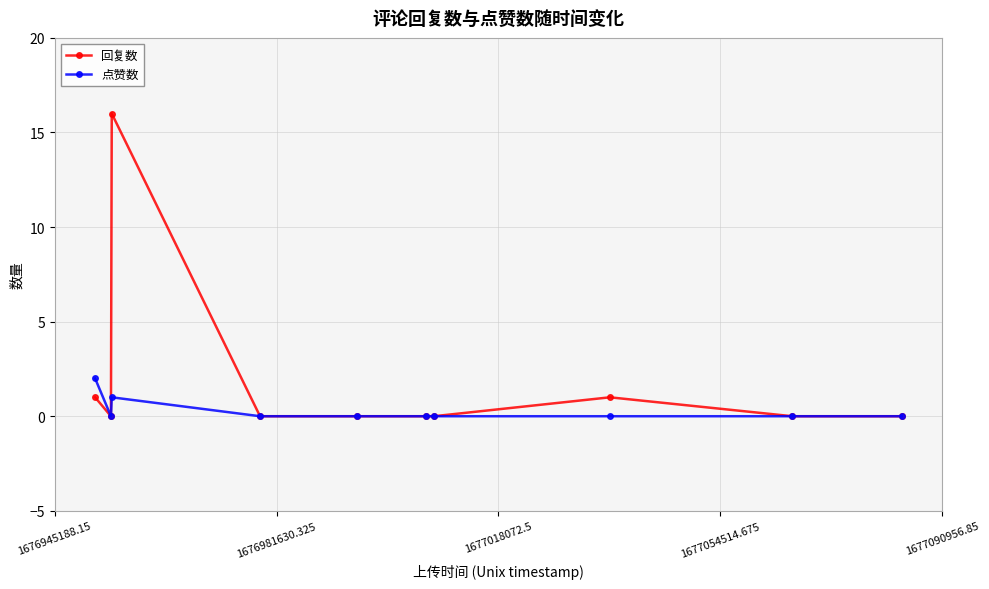

In 点赞数, how many points are higher than both neighbors (excluding endpoints)?

1